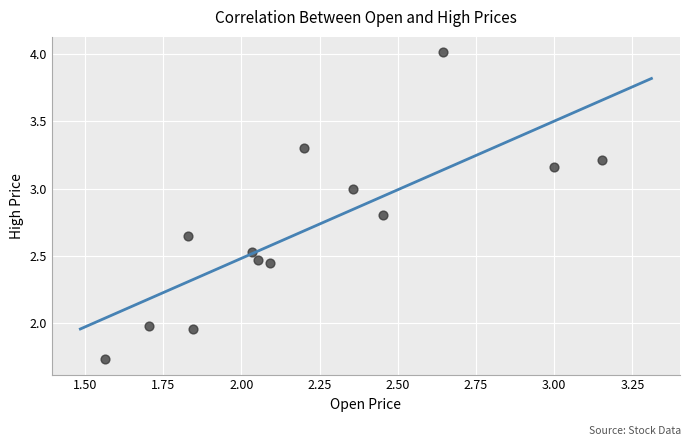

What is the range of X values (max minus min)?

1.6